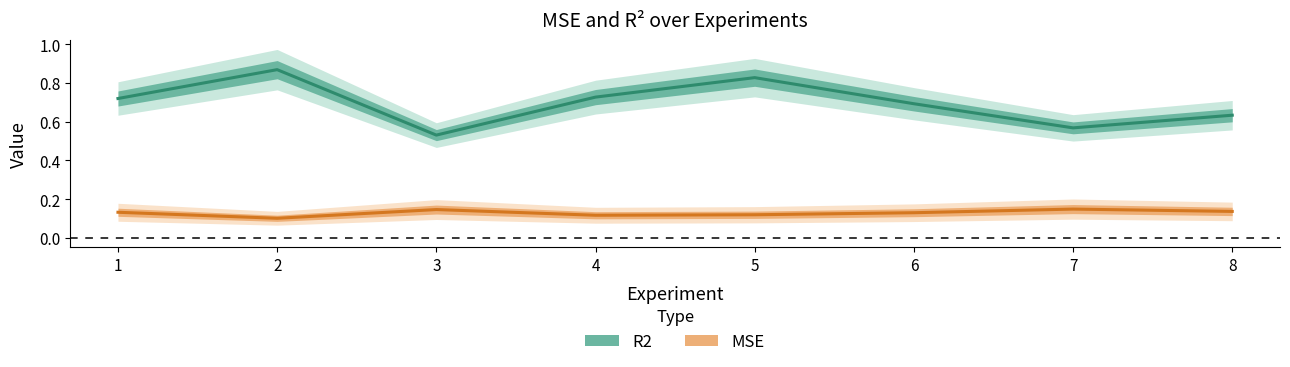

What is the maximum value shown in the chart?

0.9